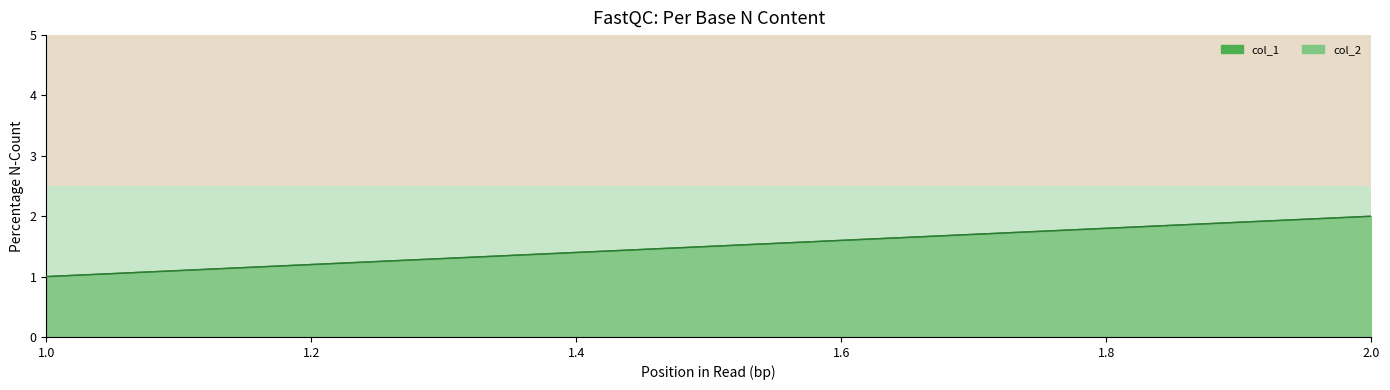

What is the difference between the maximum and minimum values in the col_2 line series?

1